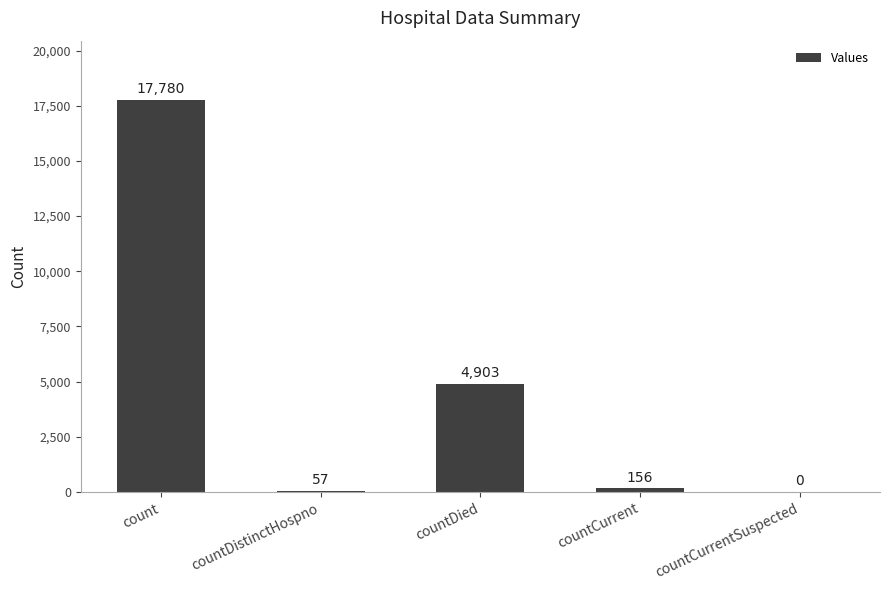

The value at countCurrentSuspected is 0. True or false?

True